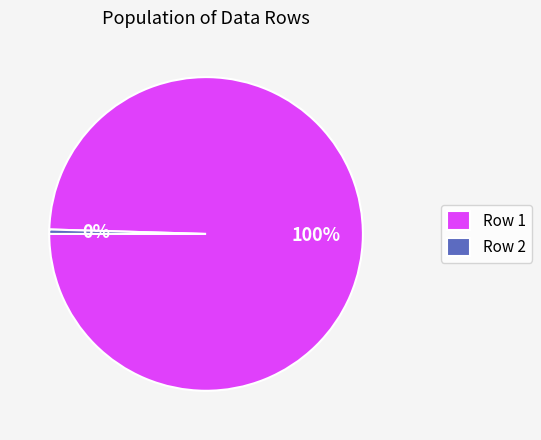

Count the number of slices in the pie.

2